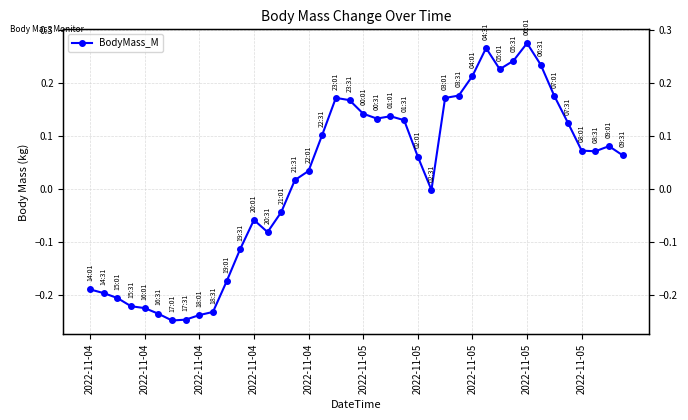

What is the maximum value shown in the chart?

0.3